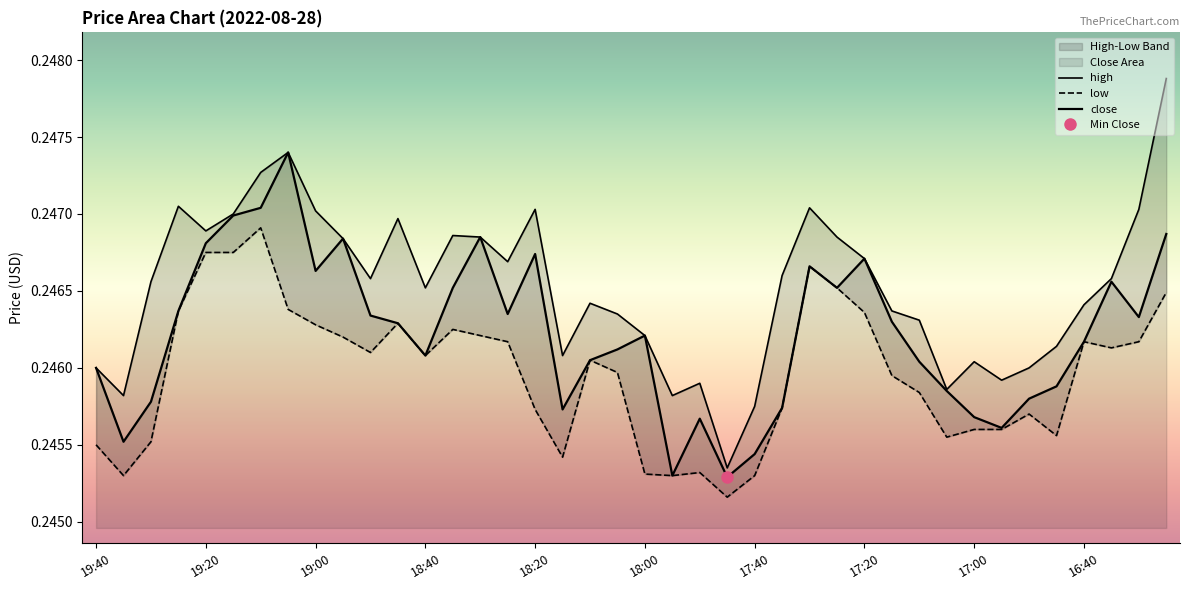

What are all the series names shown in the legend?

high, low, close